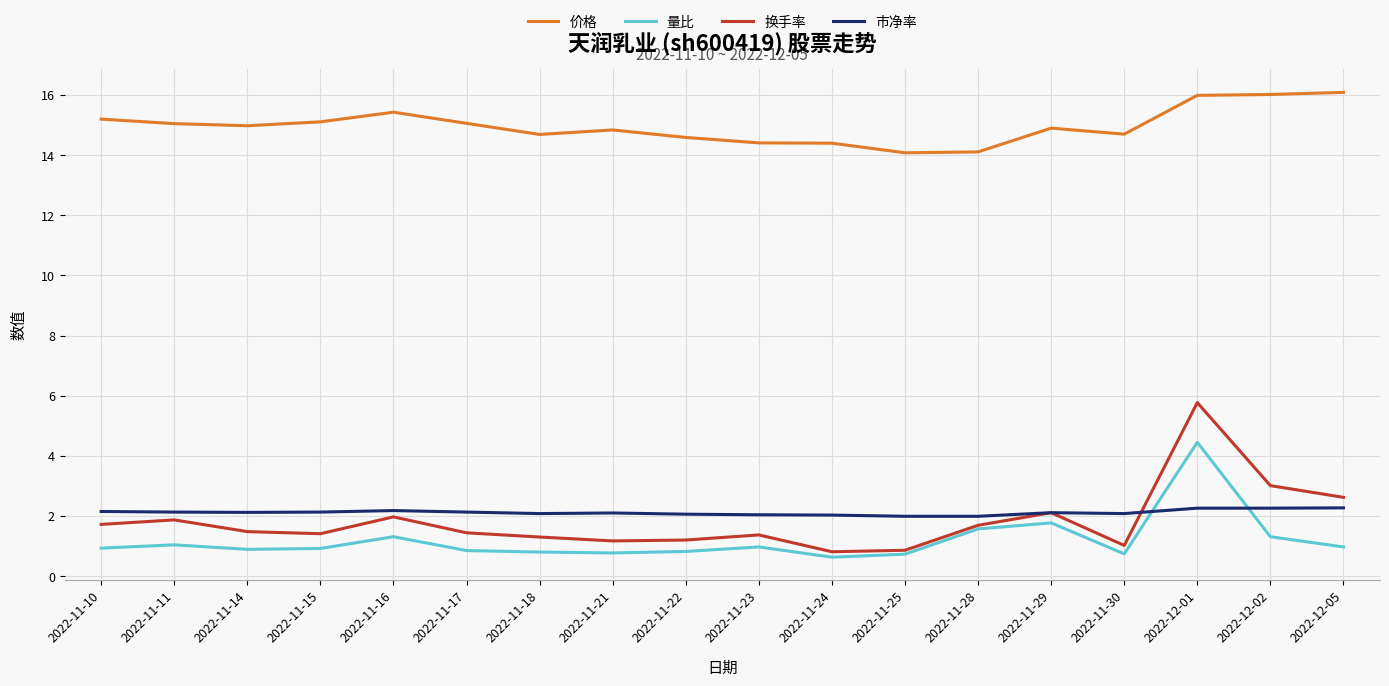

What is the maximum value for 换手率?

5.8